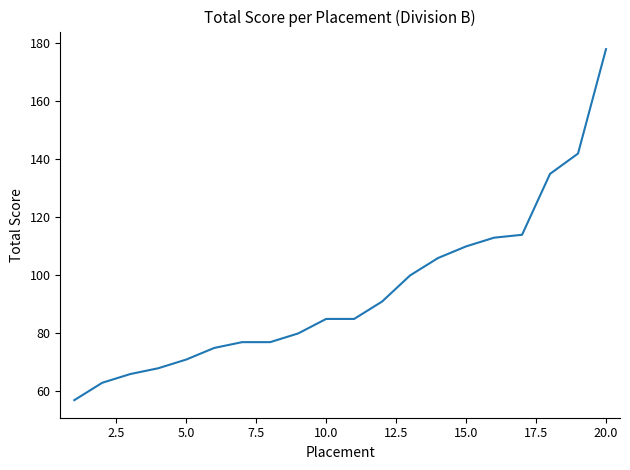

What is the difference between the maximum and minimum values?

121